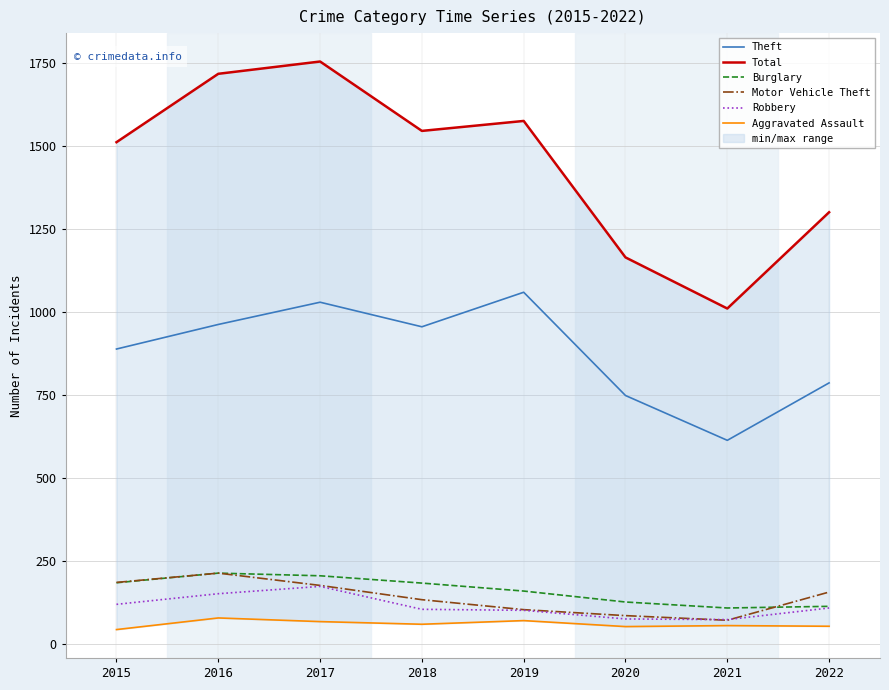

True or false: Aggravated Assault and Theft cross at least once.

False